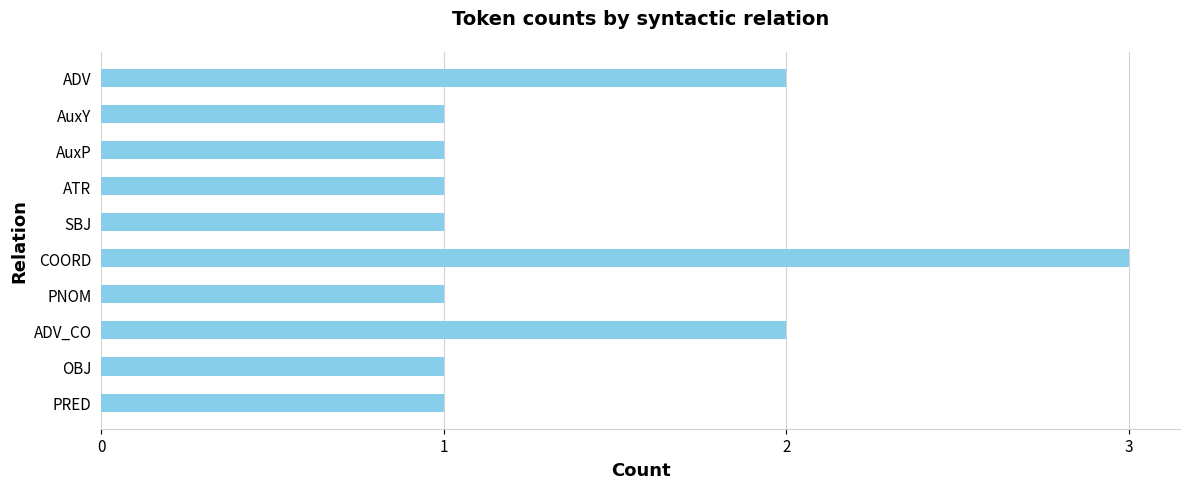

Which has a higher value, AuxY or ADV_CO?

ADV_CO